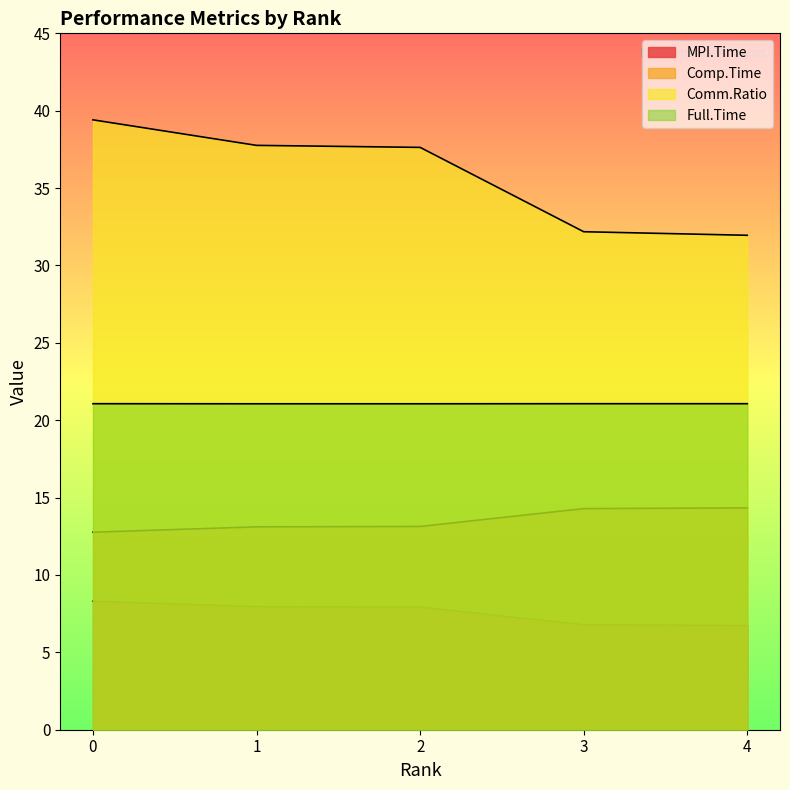

Rank the series at 0 from lowest to highest value.

MPI.Time, Comp.Time, Full.Time, Comm.Ratio